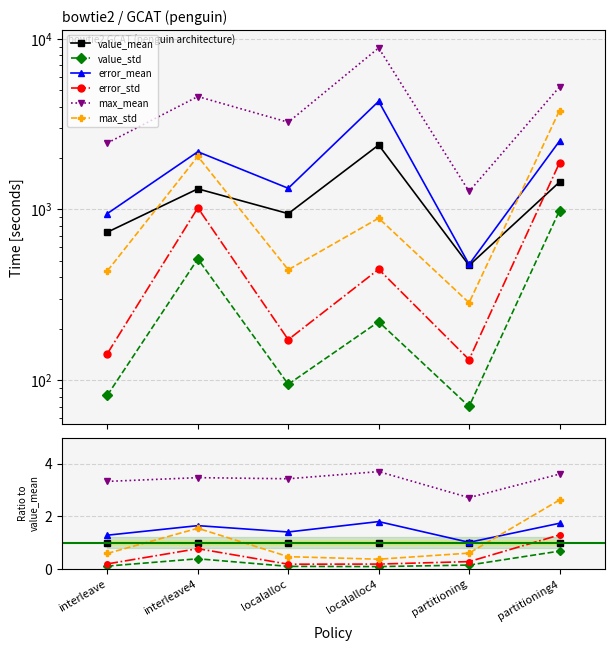

What is the minimum value for error_mean?

1.0